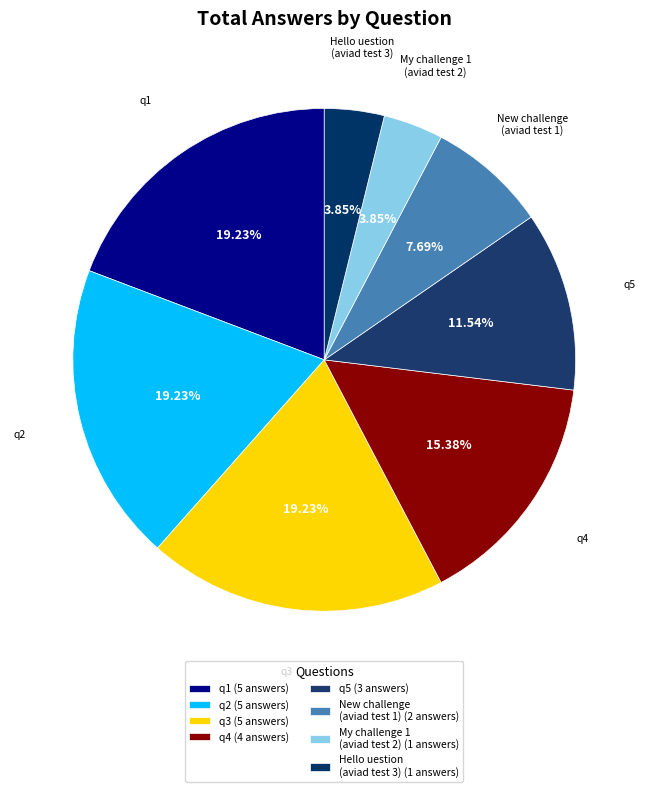

To the nearest percent, what is the difference between the largest and smallest slice percentages?

15%